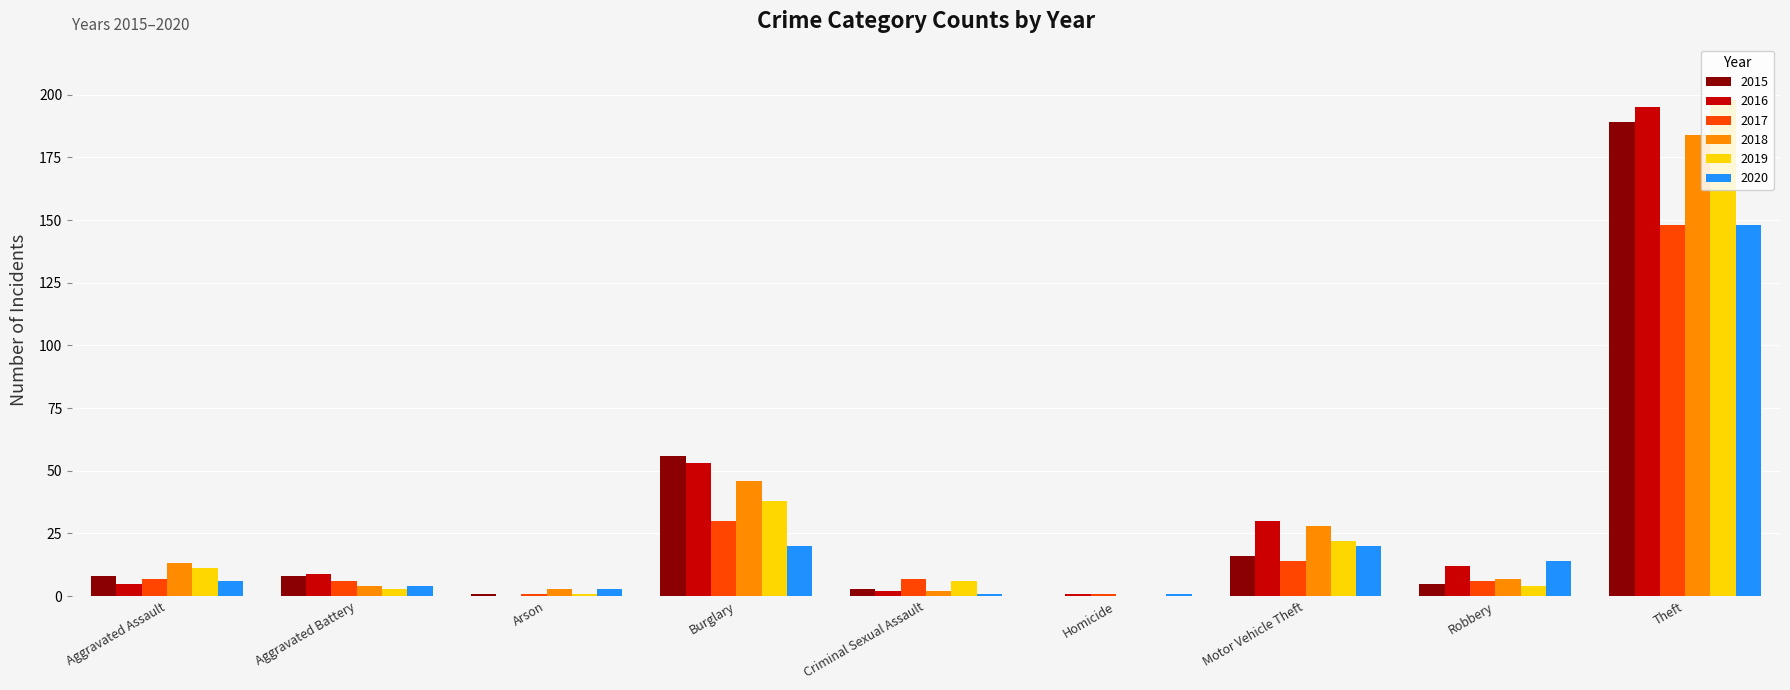

What is the greatest value displayed?

198